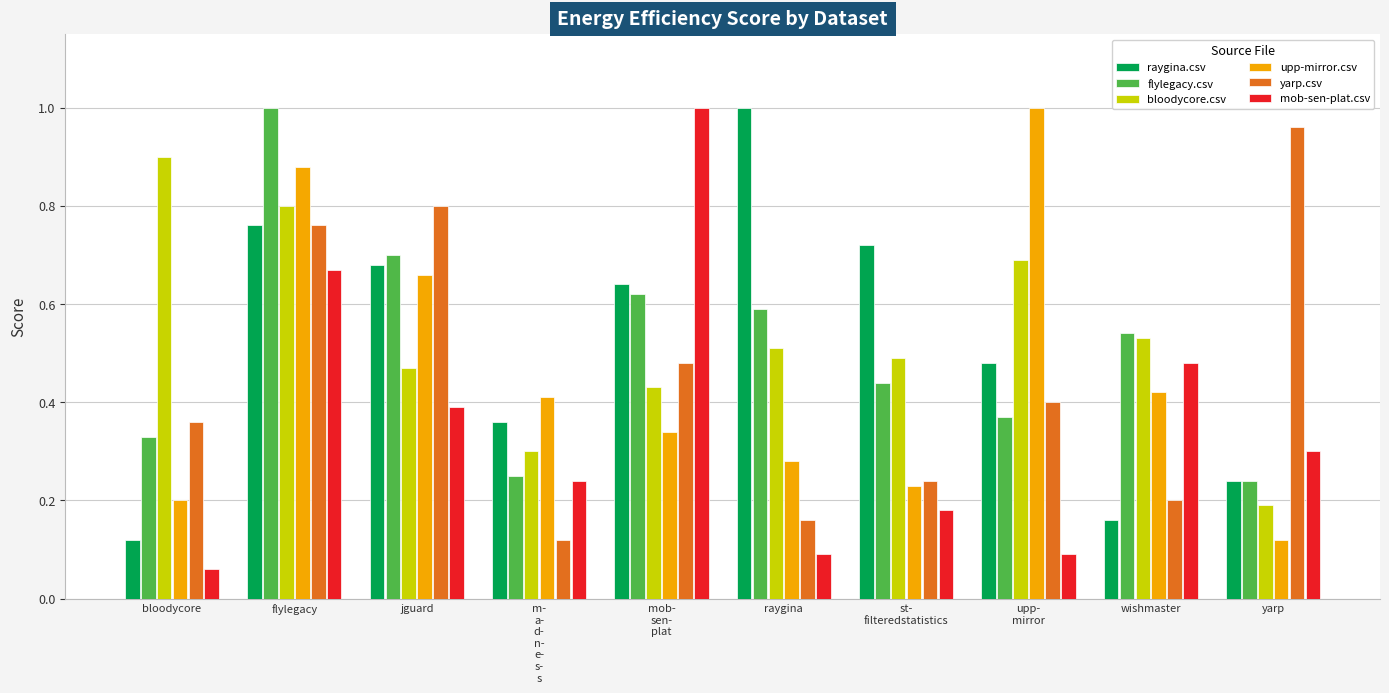

Which series has the largest range (max minus min)?

mob-sen-plat.csv